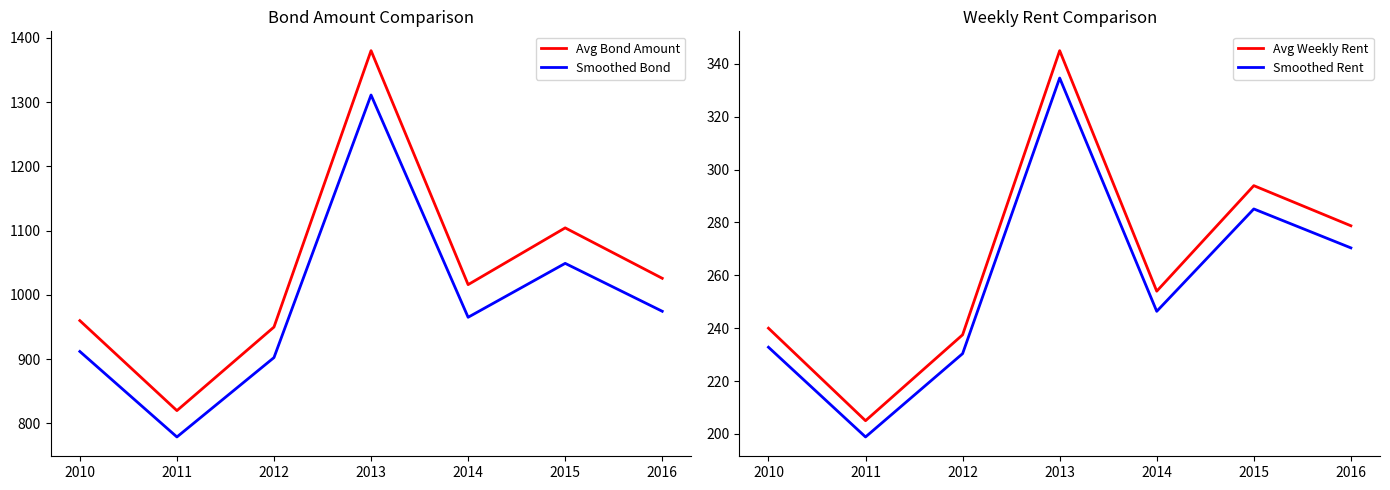

Which series has the largest range (max minus min)?

Avg Bond Amount